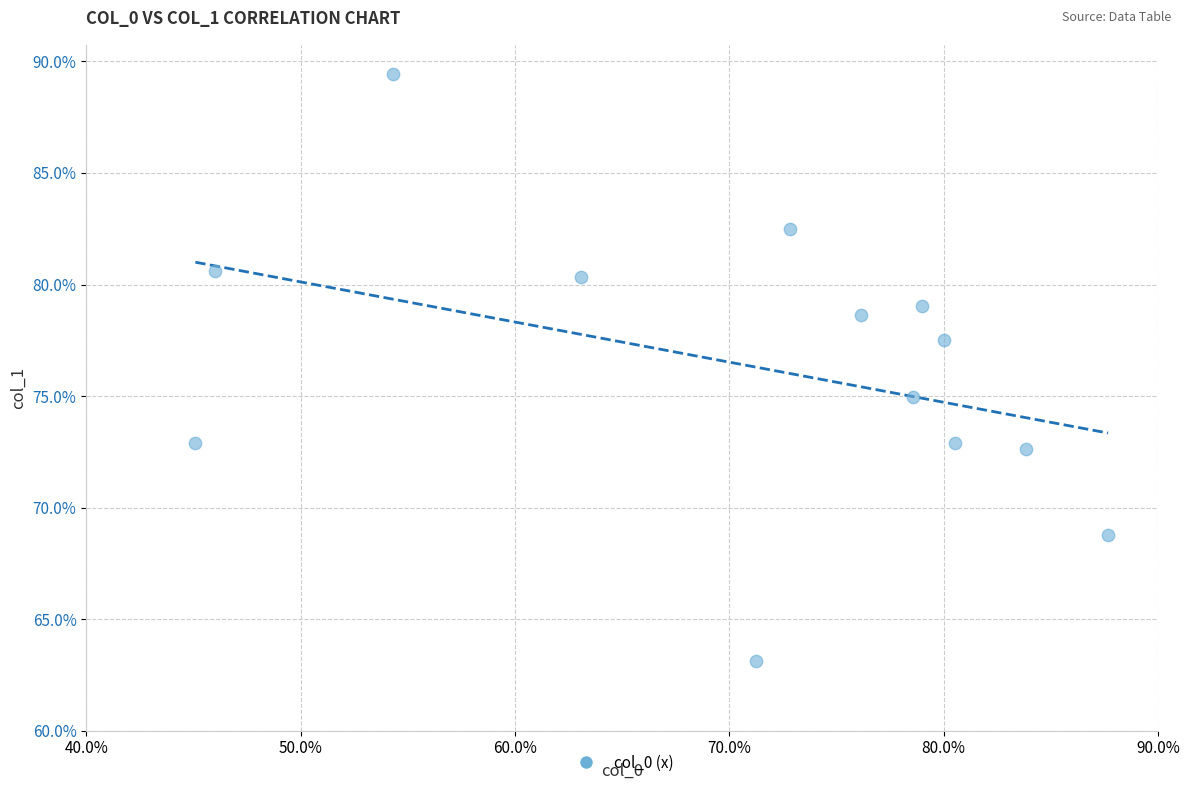

What Y value in the scatter plot is closest to 76?

74.9